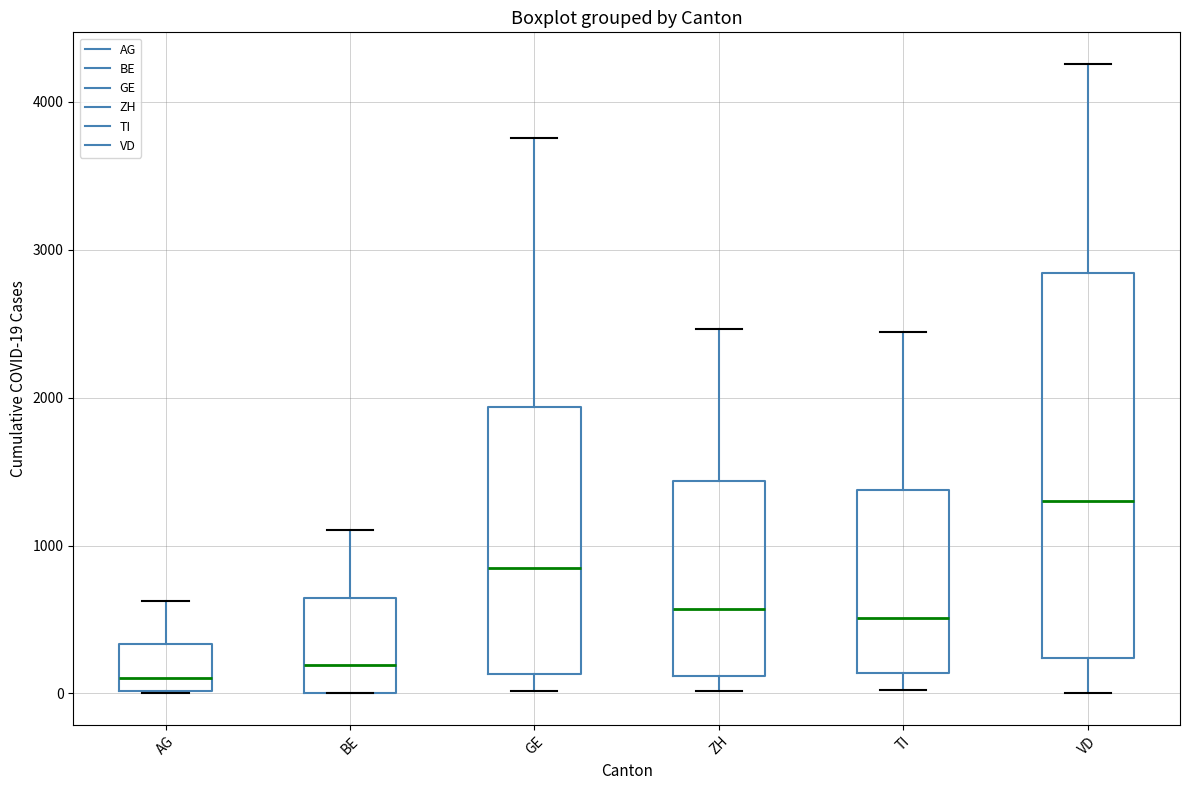

Reading left to right, transcribe this box plot: for each box, give where its median line is, the range the box spans, and where its two whiskers end, as read against the y-axis. The values are not printed on the chart, so give them approximately, as read against the axis.

AG: median 100, box 0 to 300, whiskers 0 to 600
BE: median 200, box 0 to 600, whiskers 0 to 1100
GE: median 800, box 100 to 1900, whiskers 0 to 3800
ZH: median 600, box 100 to 1400, whiskers 0 to 2500
TI: median 500, box 100 to 1400, whiskers 0 to 2400
VD: median 1300, box 200 to 2800, whiskers 0 to 4300